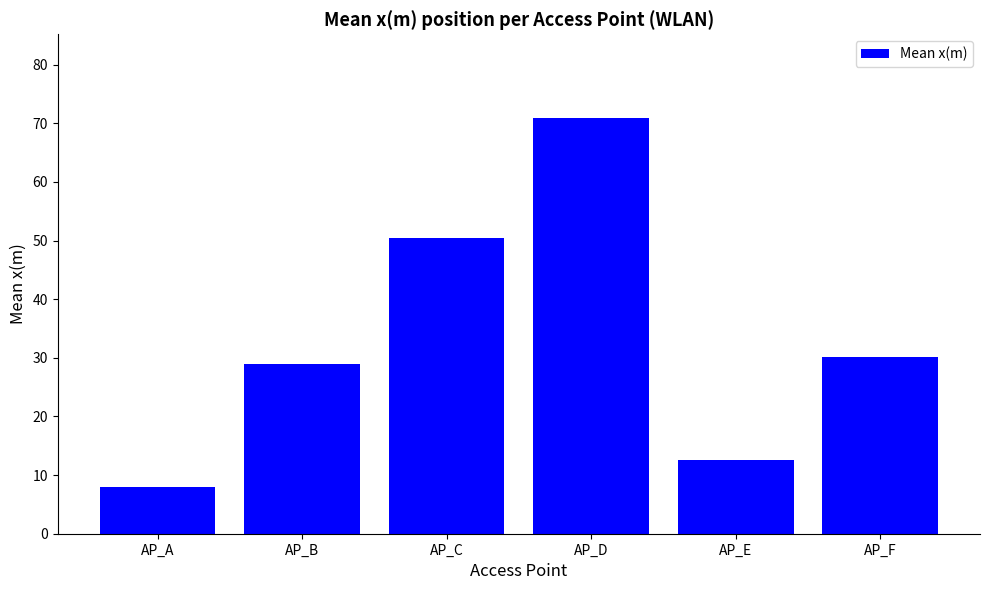

How many bars are there in total?

6